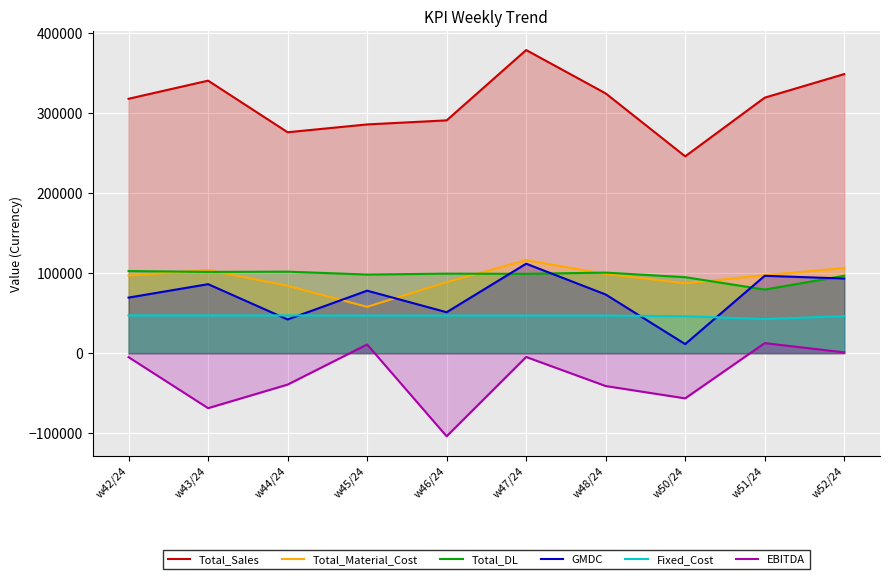

Which category has the highest value in the Total_Material_Cost series?

w47/24